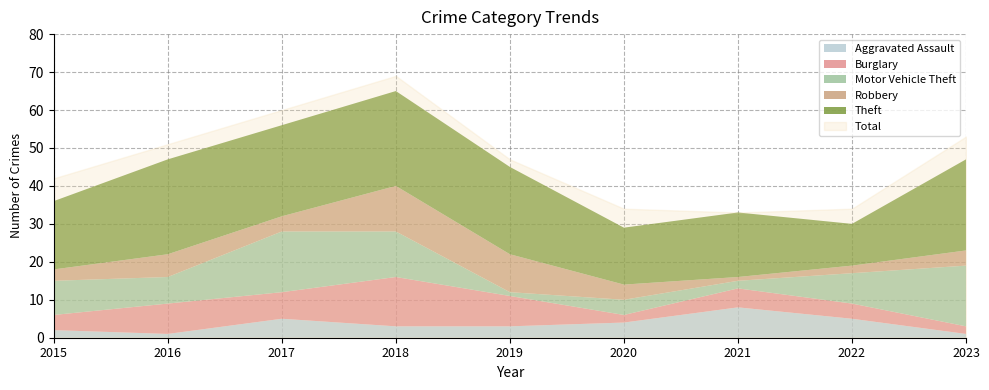

Reading left to right, what are all the values shown in this chart?

Aggravated Assault: 2015=2	2016=1	2017=5	2018=3	2019=3	2020=4	2021=8	2022=5	2023=1
Burglary: 2015=4	2016=8	2017=7	2018=13	2019=8	2020=2	2021=5	2022=4	2023=2
Motor Vehicle Theft: 2015=9	2016=7	2017=16	2018=12	2019=1	2020=4	2021=2	2022=8	2023=16
Robbery: 2015=3	2016=6	2017=4	2018=12	2019=10	2020=4	2021=1	2022=2	2023=4
Theft: 2015=18	2016=25	2017=24	2018=25	2019=23	2020=15	2021=17	2022=11	2023=24
Total: 2015=42	2016=51	2017=60	2018=69	2019=47	2020=34	2021=33	2022=34	2023=53